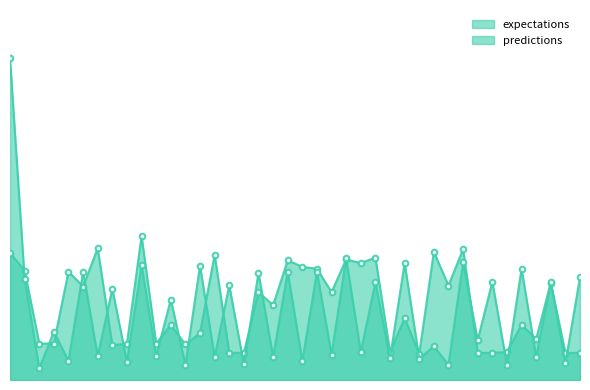

Which series has the largest range (max minus min)?

predictions